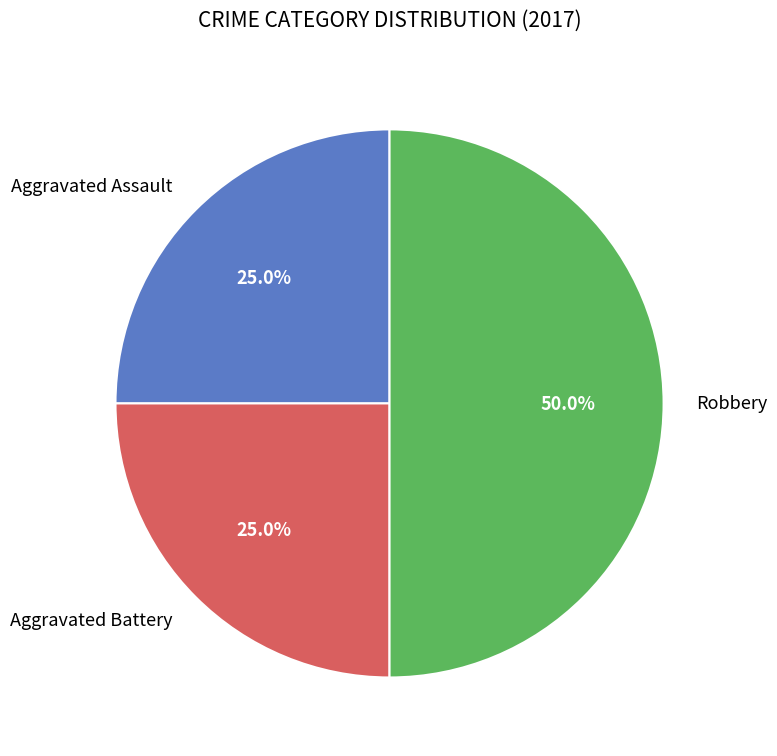

Is it true that Aggravated Assault is 25% of the pie?

True